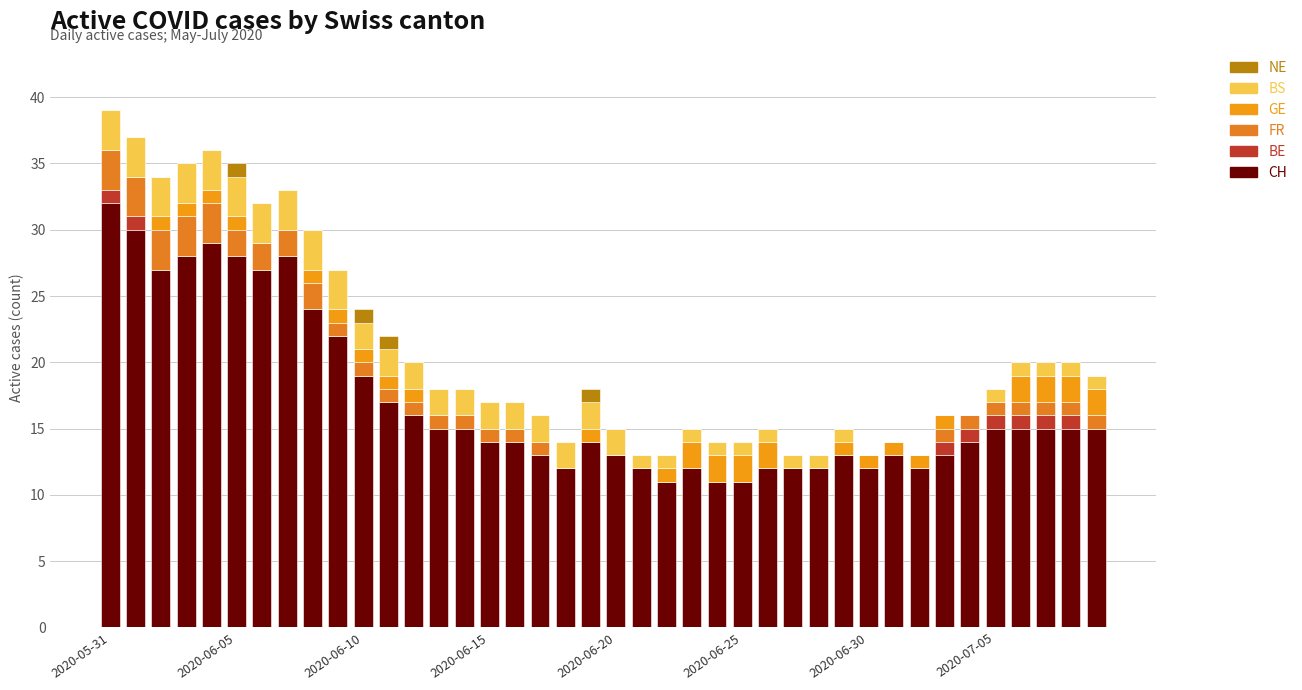

Count the number of categories in the chart.

40